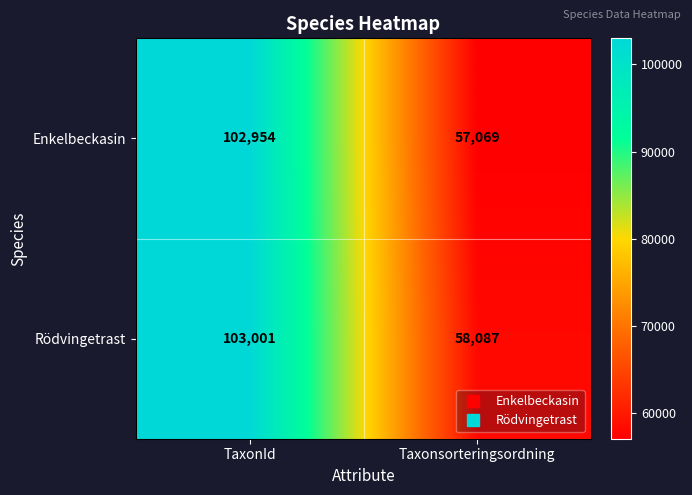

Which series changed the most between TaxonId and Taxonsorteringsordning?

Enkelbeckasin